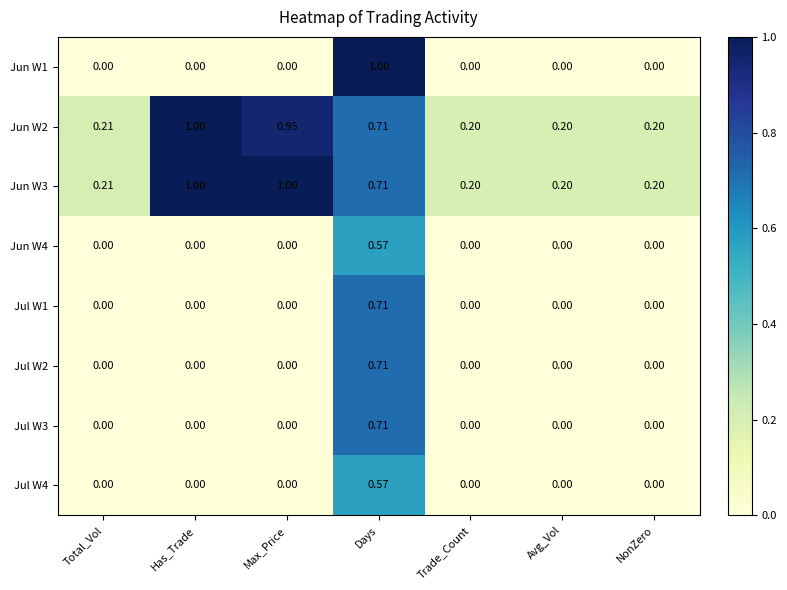

Is the value of Jun W2 at NonZero greater than the value of Jul W3 at Avg_Vol?

Yes